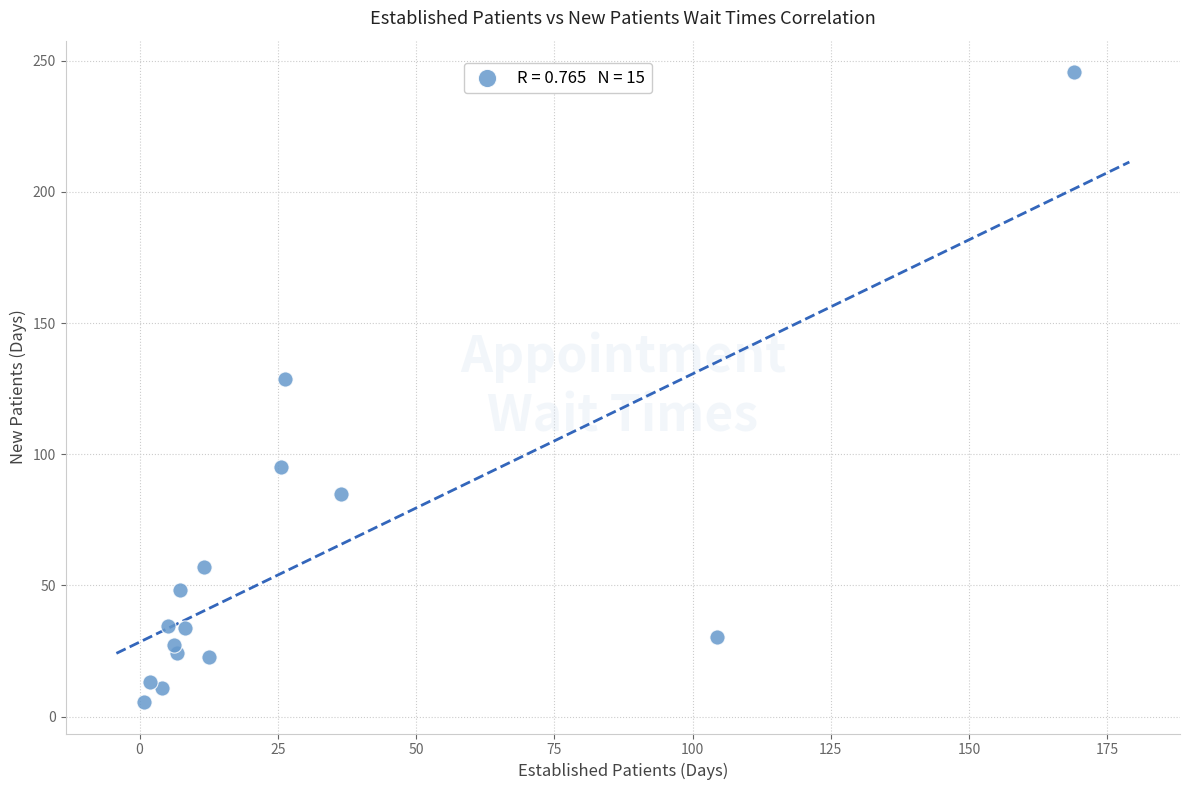

What Y value in the scatter plot is closest to 125?

128.8